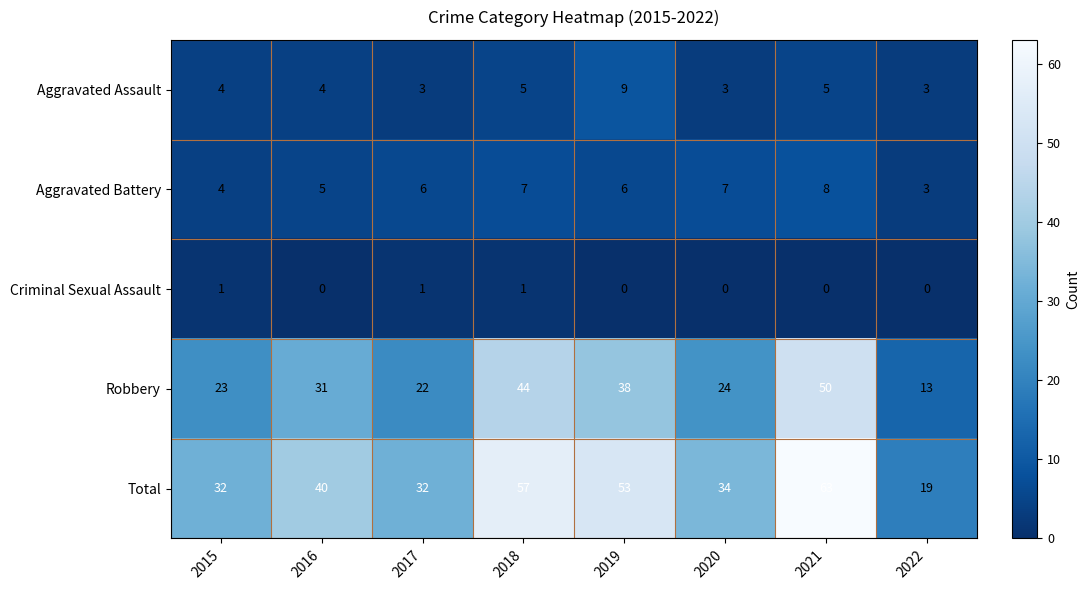

What is the maximum value for Aggravated Assault?

9